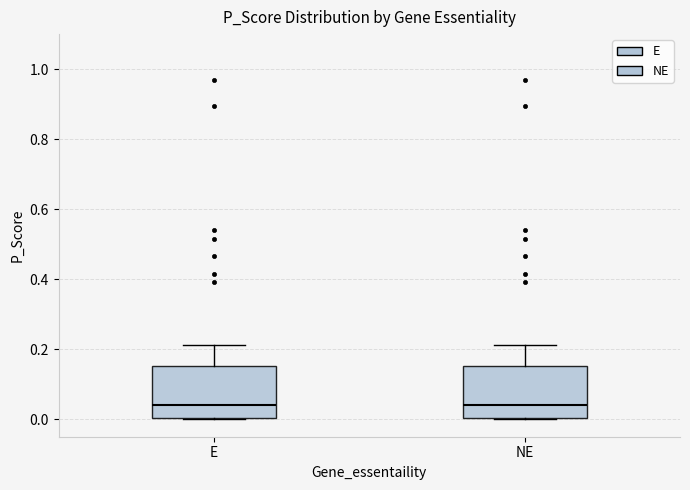

Reading left to right, read every box against the y-axis: the position of its median line, the range the box covers, and the ends of its whiskers. The values are not printed on the chart, so give them approximately, as read against the axis.

E: median 0.04, box 0.00 to 0.16, whiskers 0.00 to 0.22
NE: median 0.04, box 0.00 to 0.16, whiskers 0.00 to 0.22